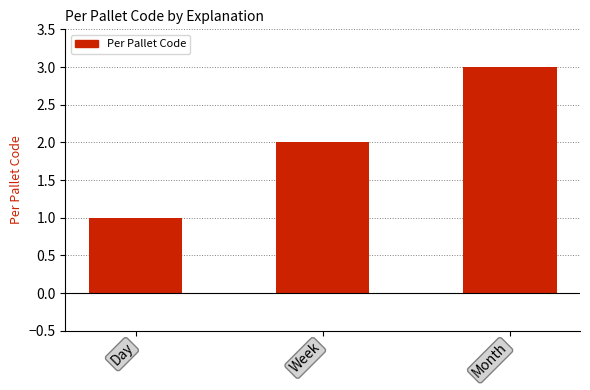

Does the chart contain any negative values?

No